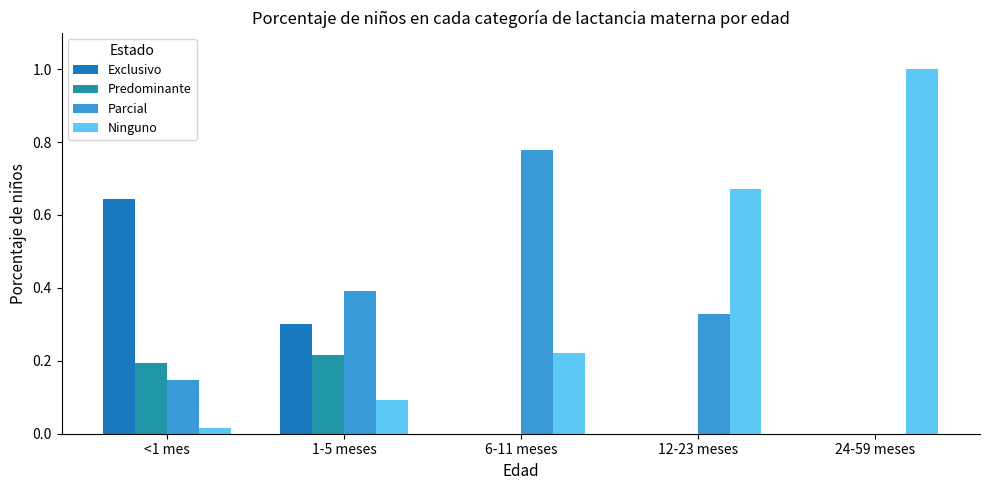

What are all the series names shown in the legend?

Exclusivo, Predominante, Parcial, Ninguno